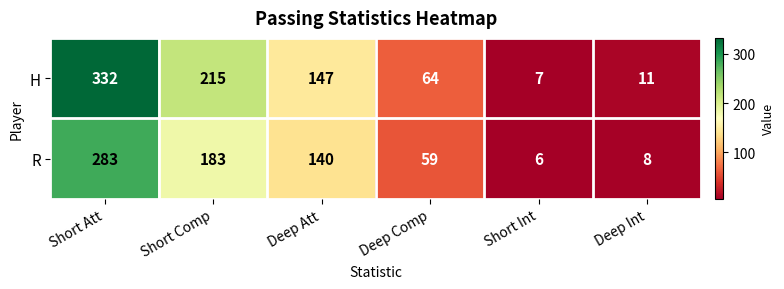

What value does the H series have at Deep Int, to the nearest 5?

10